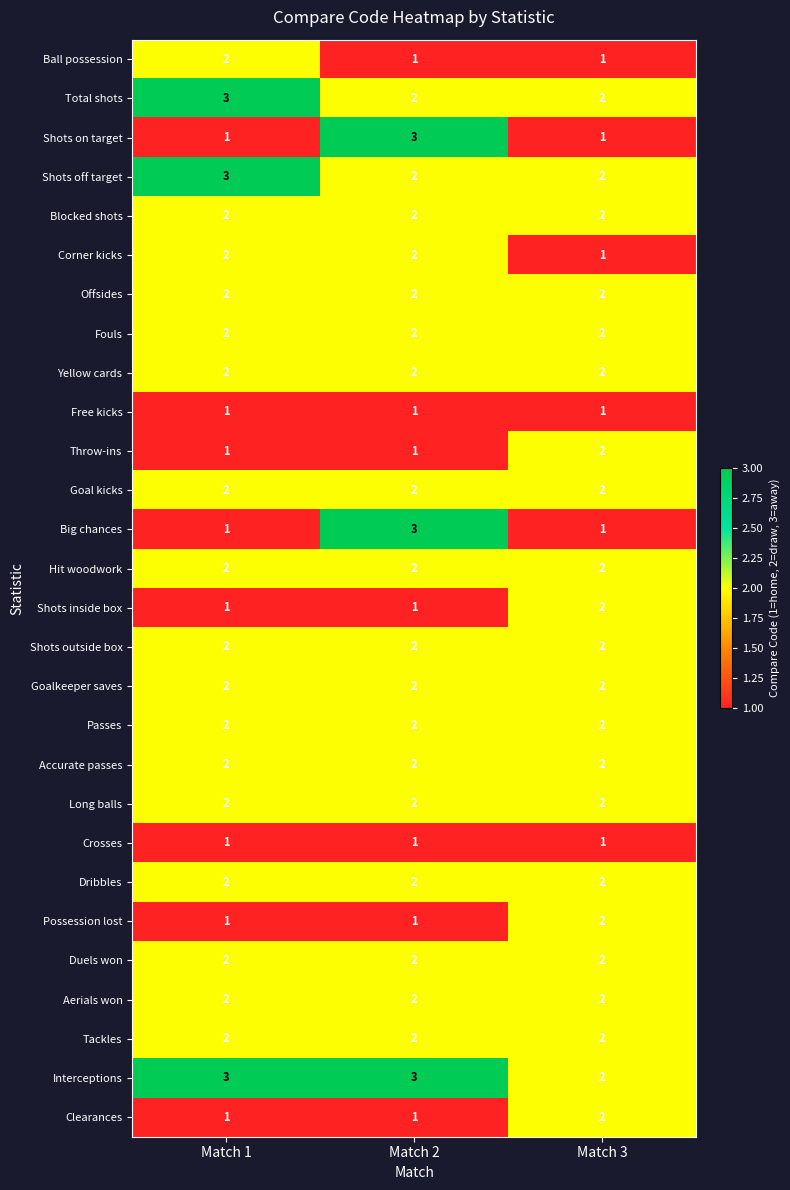

At how many categories does at least one series exceed 1?

3